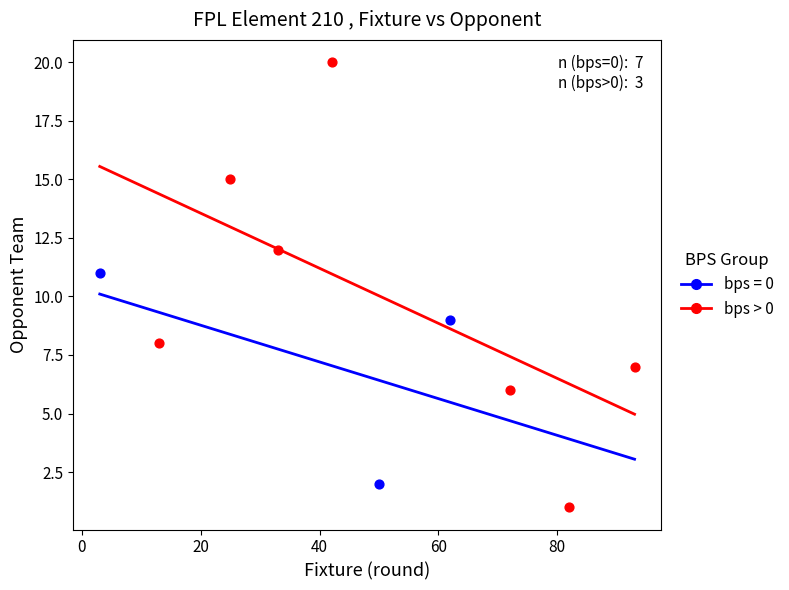

Which series has the largest Y range (max minus min)?

bps = 0